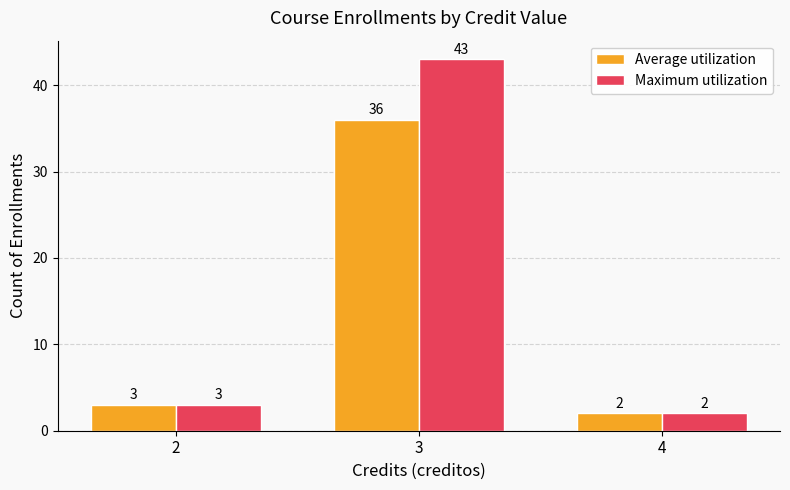

The Maximum utilization series shows 67 at 3. True or false?

False